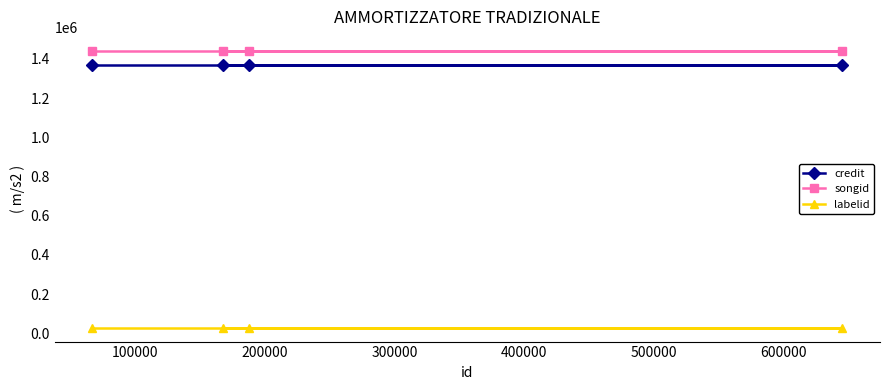

True or false: songid has more than 2 interior local peaks.

False